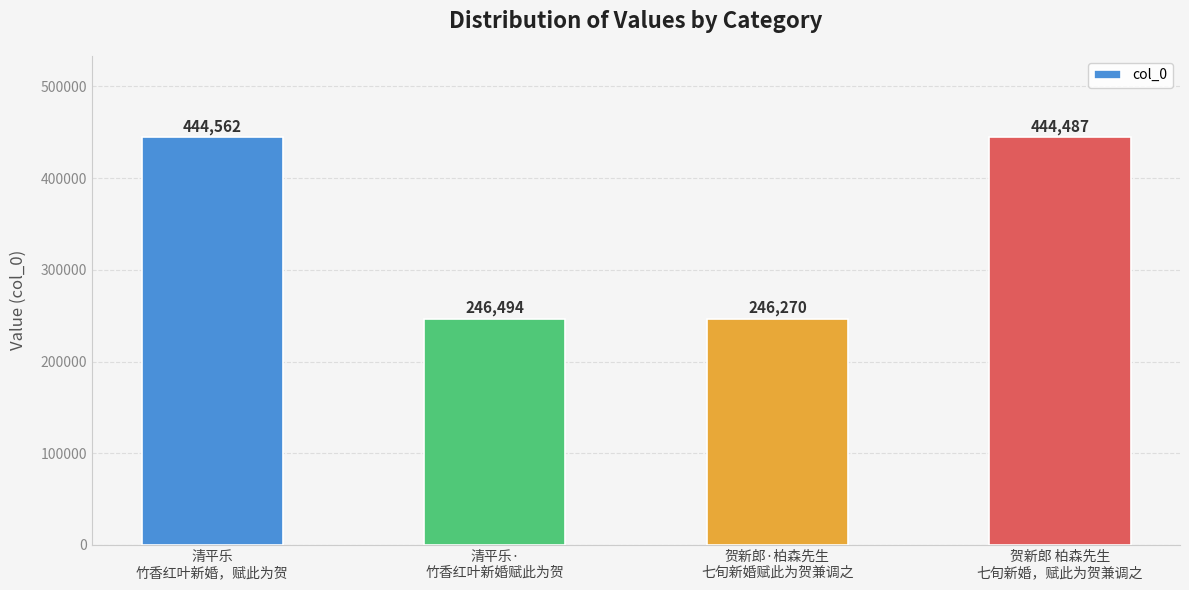

At which label is the value closest to 345416?

清平乐·
竹香红叶新婚赋此为贺